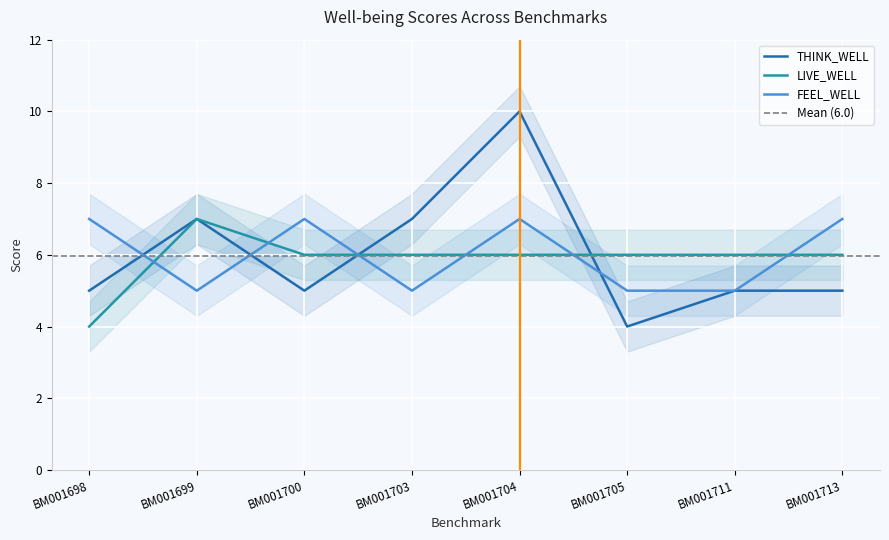

At which label does FEEL_WELL reach its peak?

BM001698